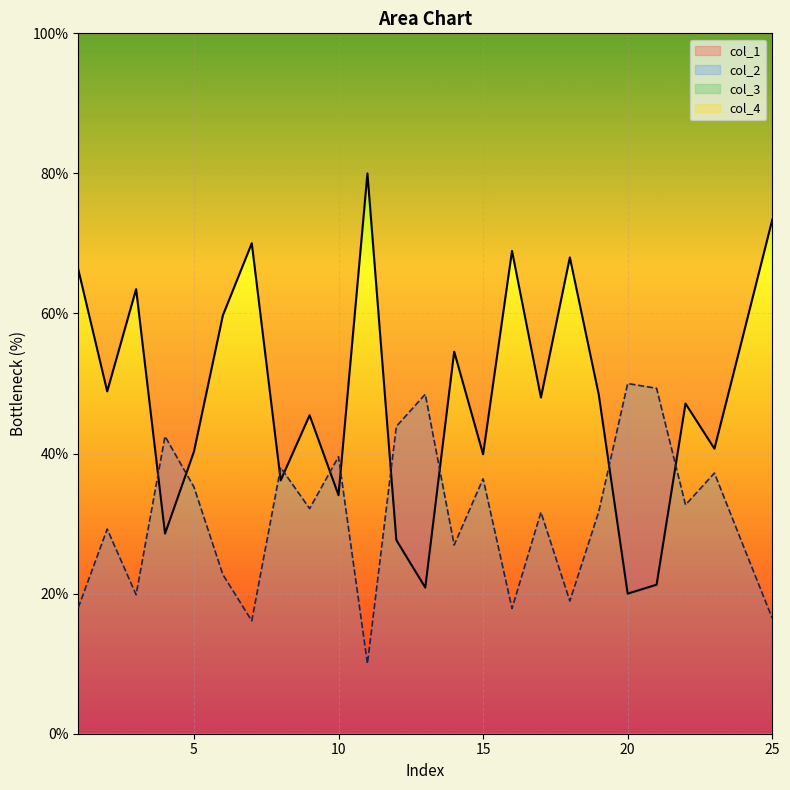

What is the difference between the col_1 values at 4 and 21?

7.3